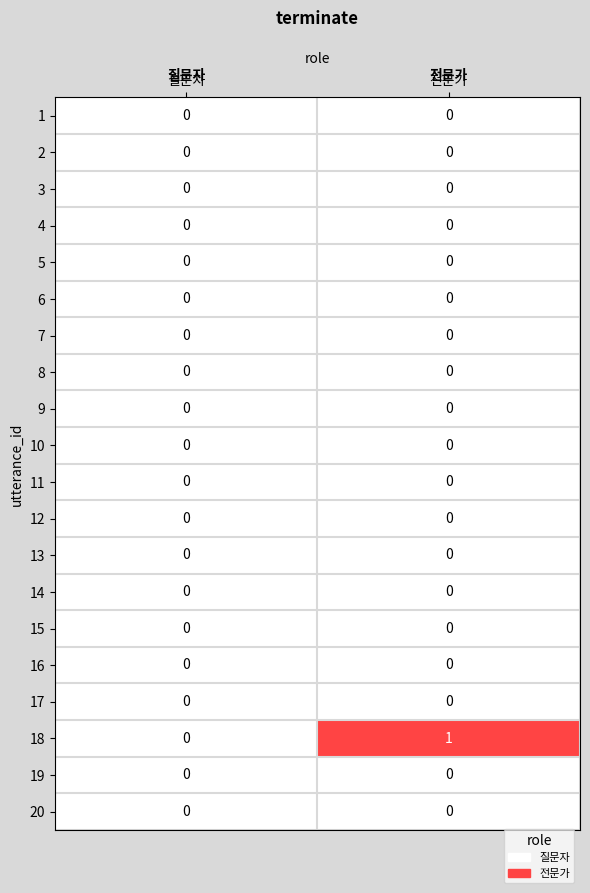

Which series has the largest total across all categories?

18